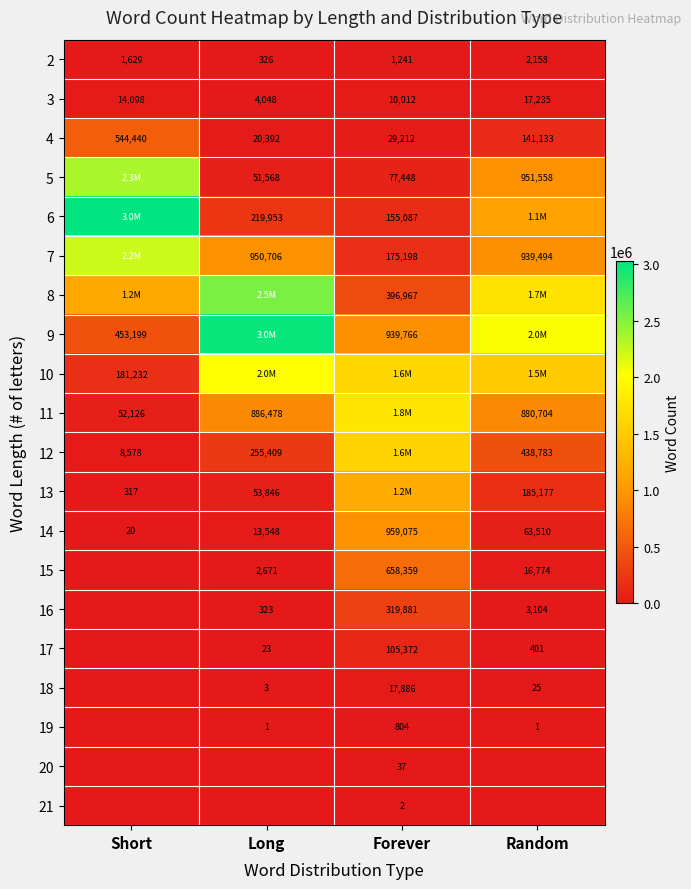

True or false: 19 has a value of 1 at Random.

True